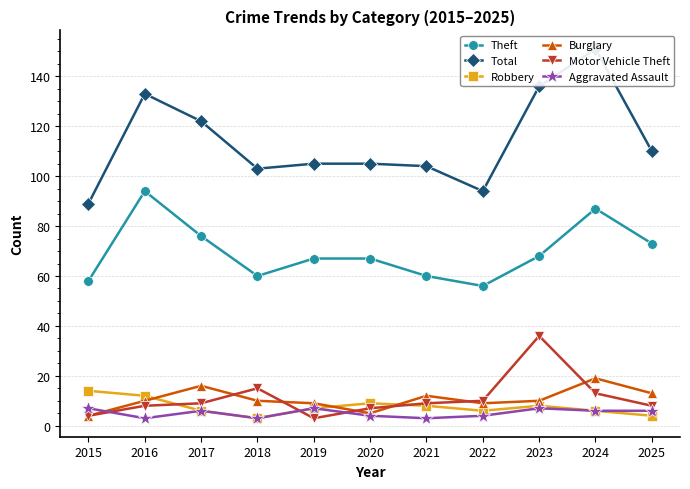

Is it true that Total equals 125 at 2015?

False